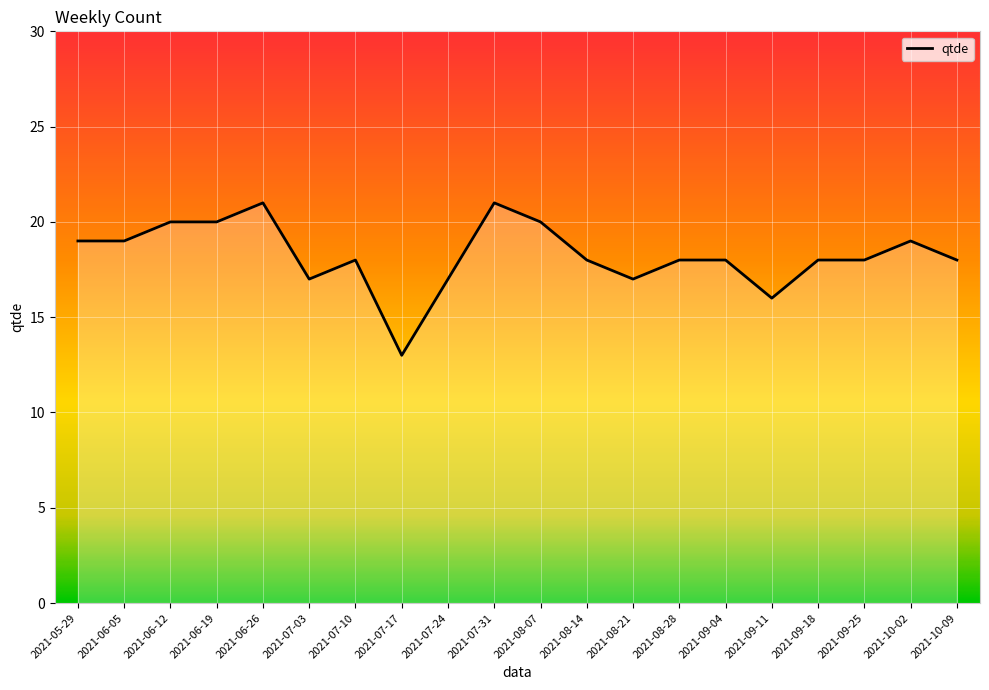

Is this an area chart (filled region under the line)?

No